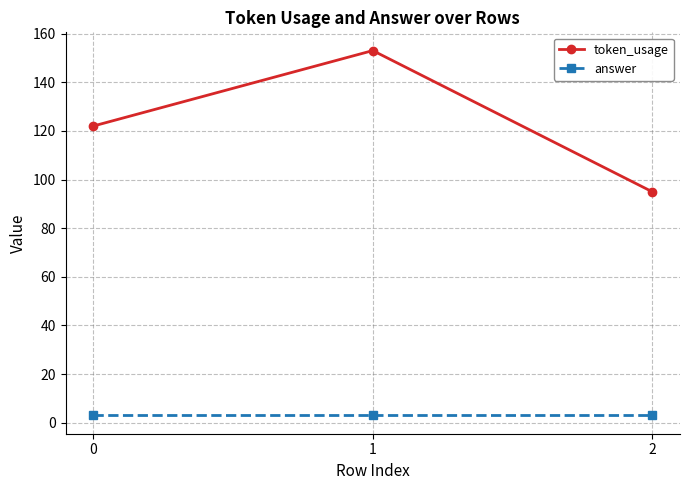

Does the chart display data point markers on the line(s)?

Yes